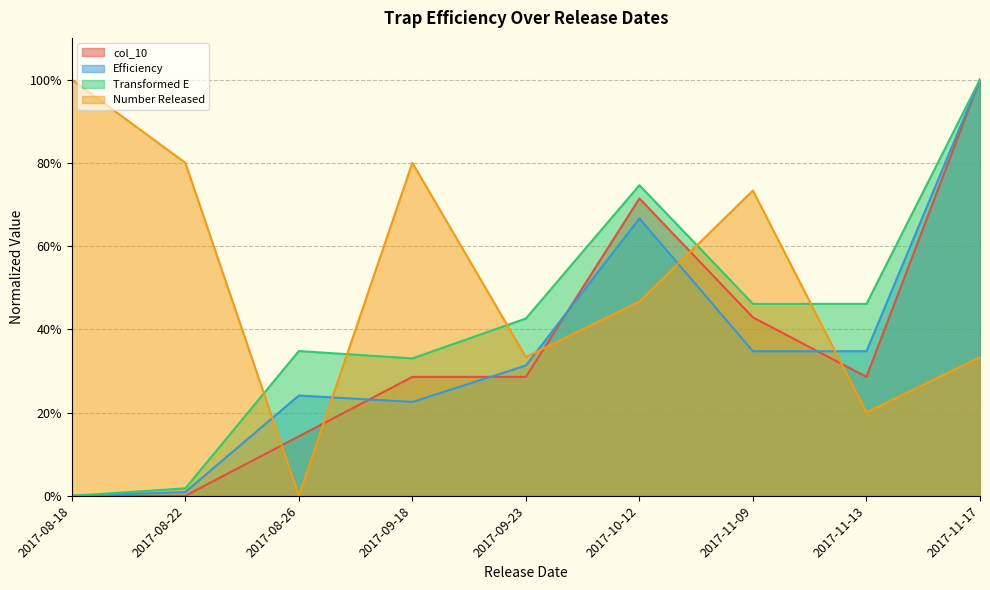

Reading left to right, transcribe all the data shown in this chart.

col_10: 0.0	0.0	0.1	0.3	0.3	0.7	0.4	0.3	1.0
Efficiency: 0.0	0.0	0.2	0.2	0.3	0.7	0.3	0.3	1.0
Transformed E: 0.0	0.0	0.3	0.3	0.4	0.7	0.5	0.5	1.0
Number Released: 1.0	0.8	0.0	0.8	0.3	0.5	0.7	0.2	0.3